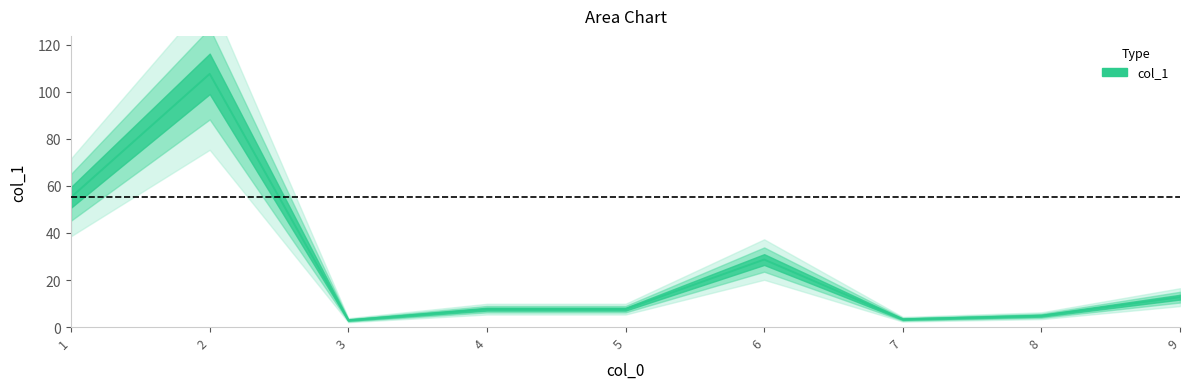

At which category does the data reach its first local peak?

2